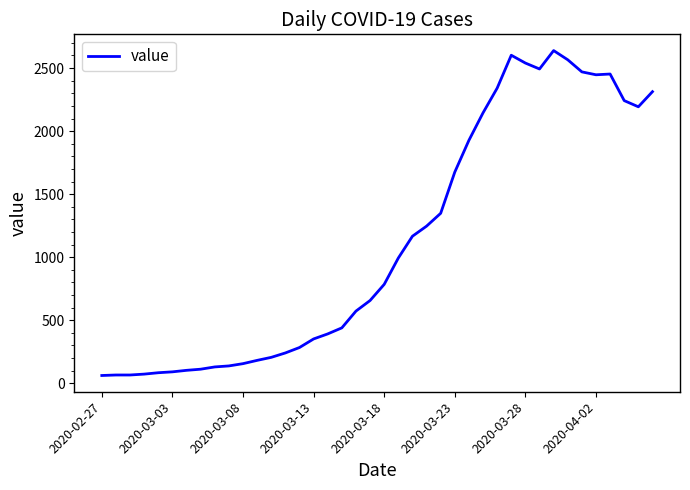

What is the greatest value displayed?

2639